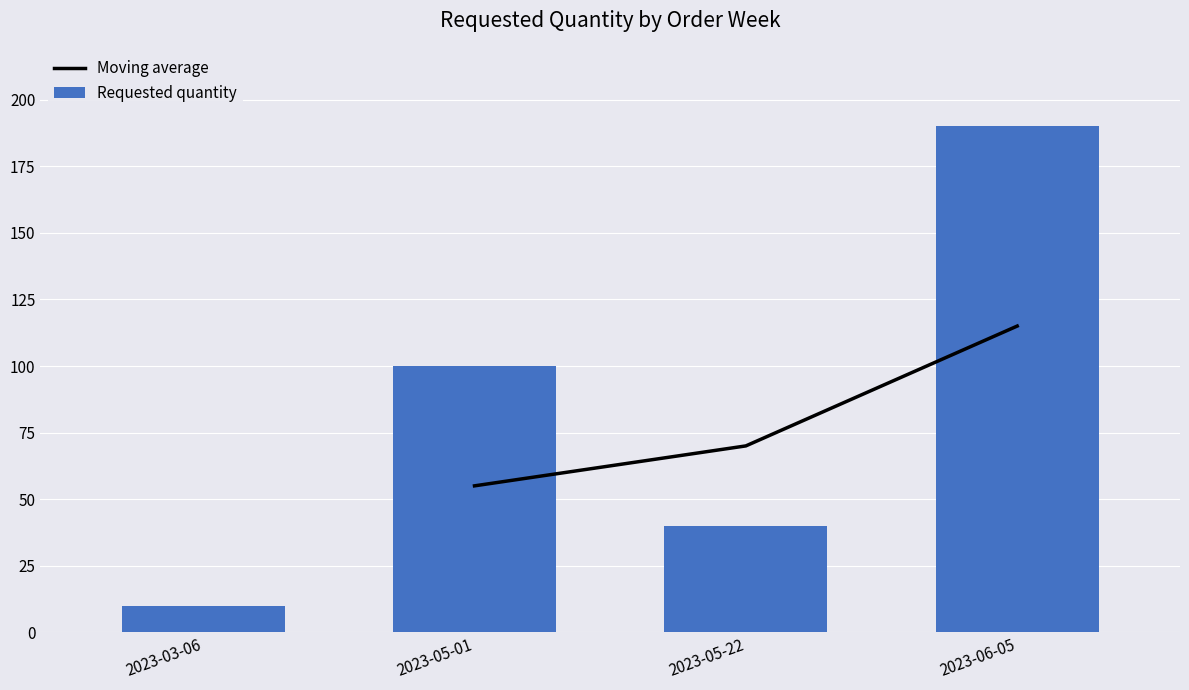

What is the label of the 3rd bar from the right?

2023-05-01